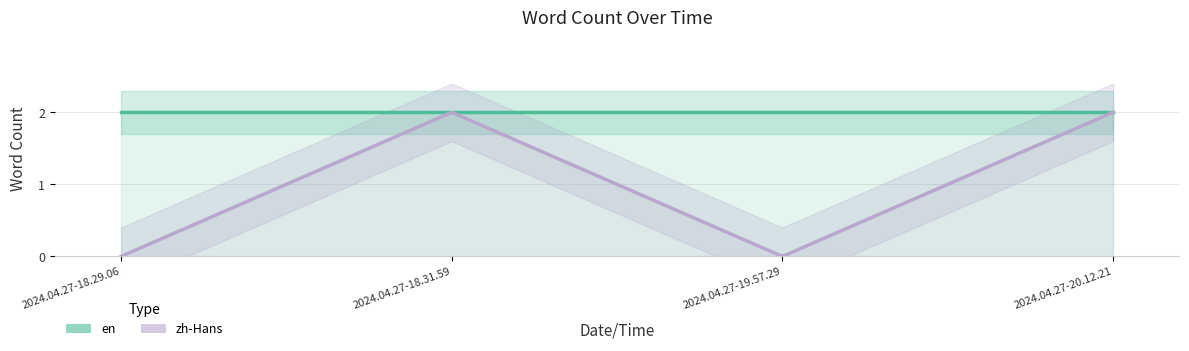

Is the value of zh-Hans at 2024.04.27-20.12.21 greater than the value of en at 2024.04.27-19.57.29?

No